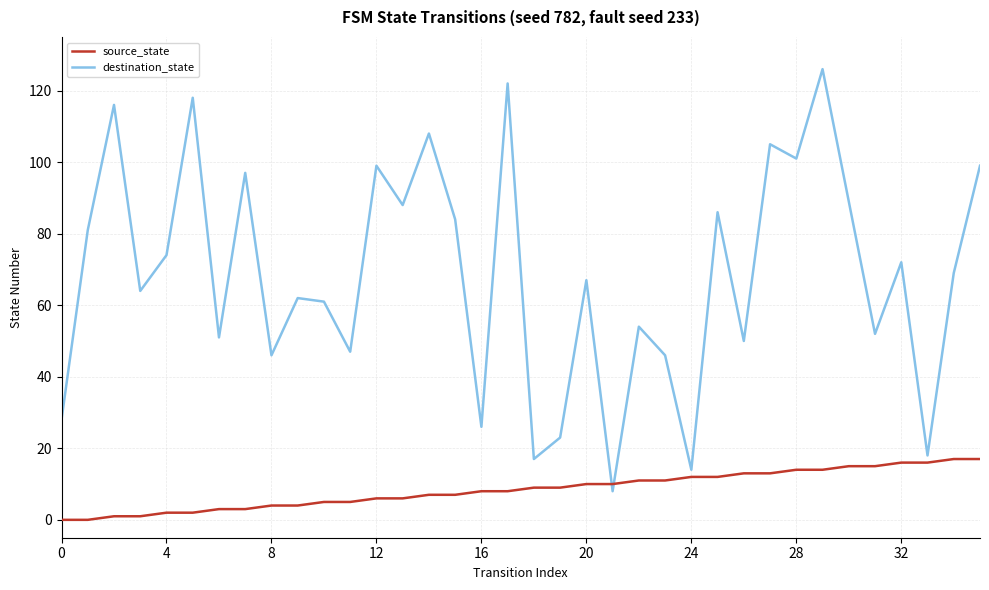

What is the difference between the second highest and second lowest values in the destination_state series?

108